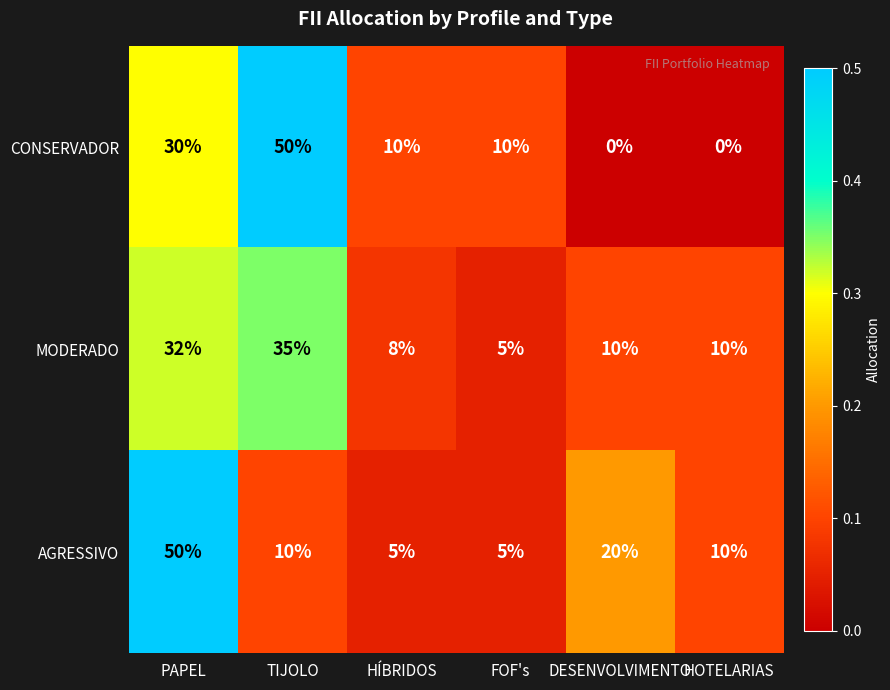

At which category is the sum across all series the highest?

PAPEL